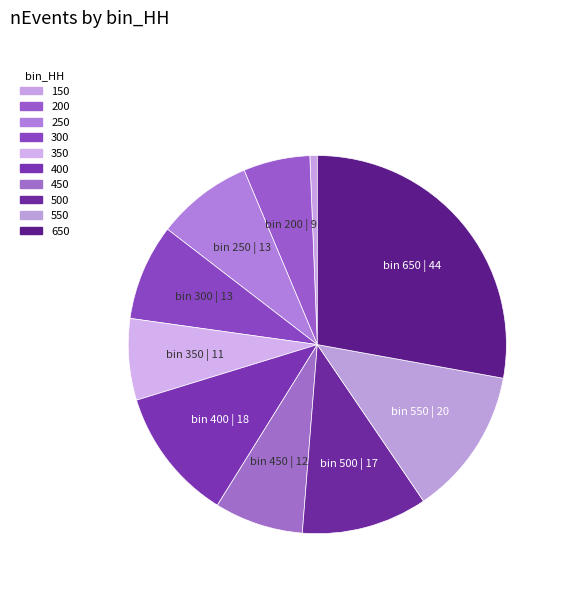

Is it true that 450 is 8% of the pie?

True